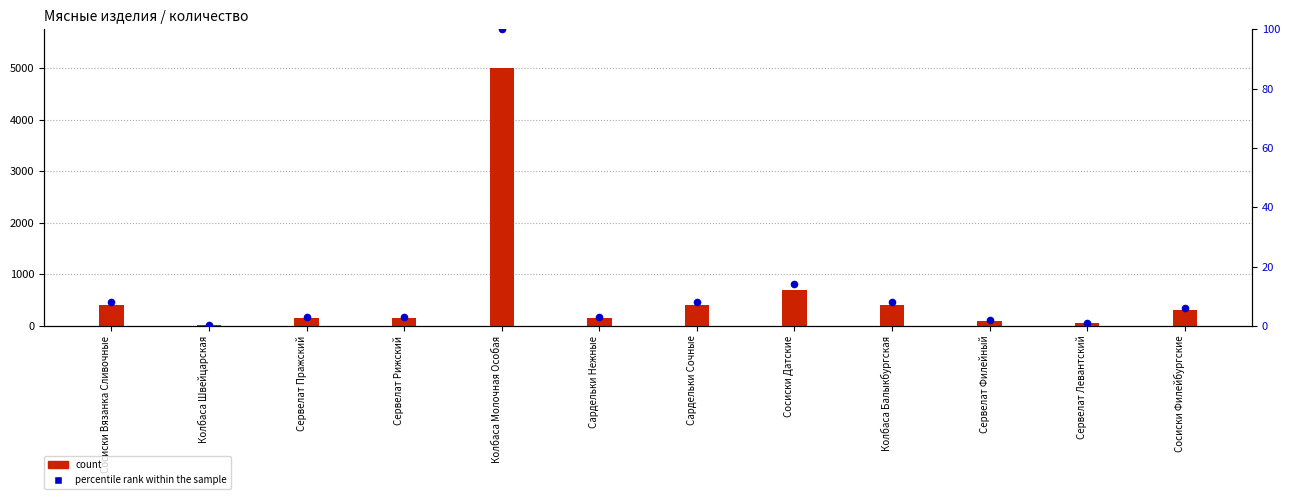

Which series reaches the maximum Y coordinate?

count